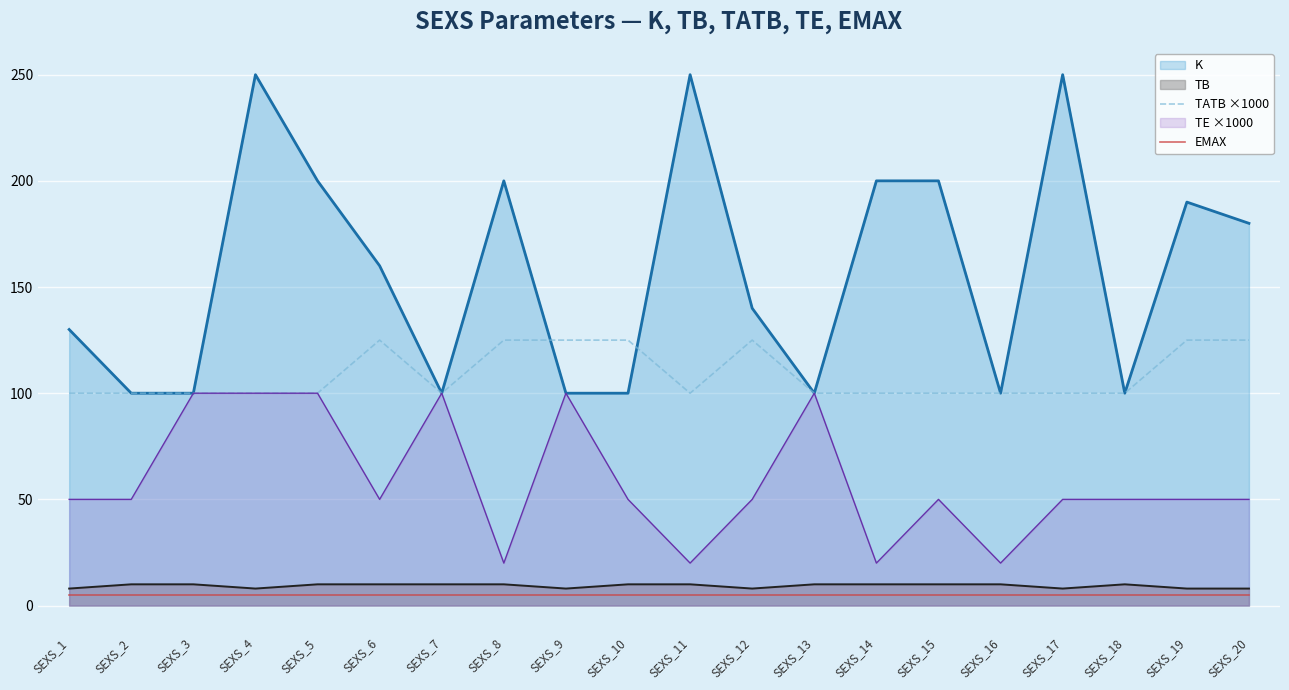

Is it true that TATB ×1000 equals 125 at SEXS_19?

True